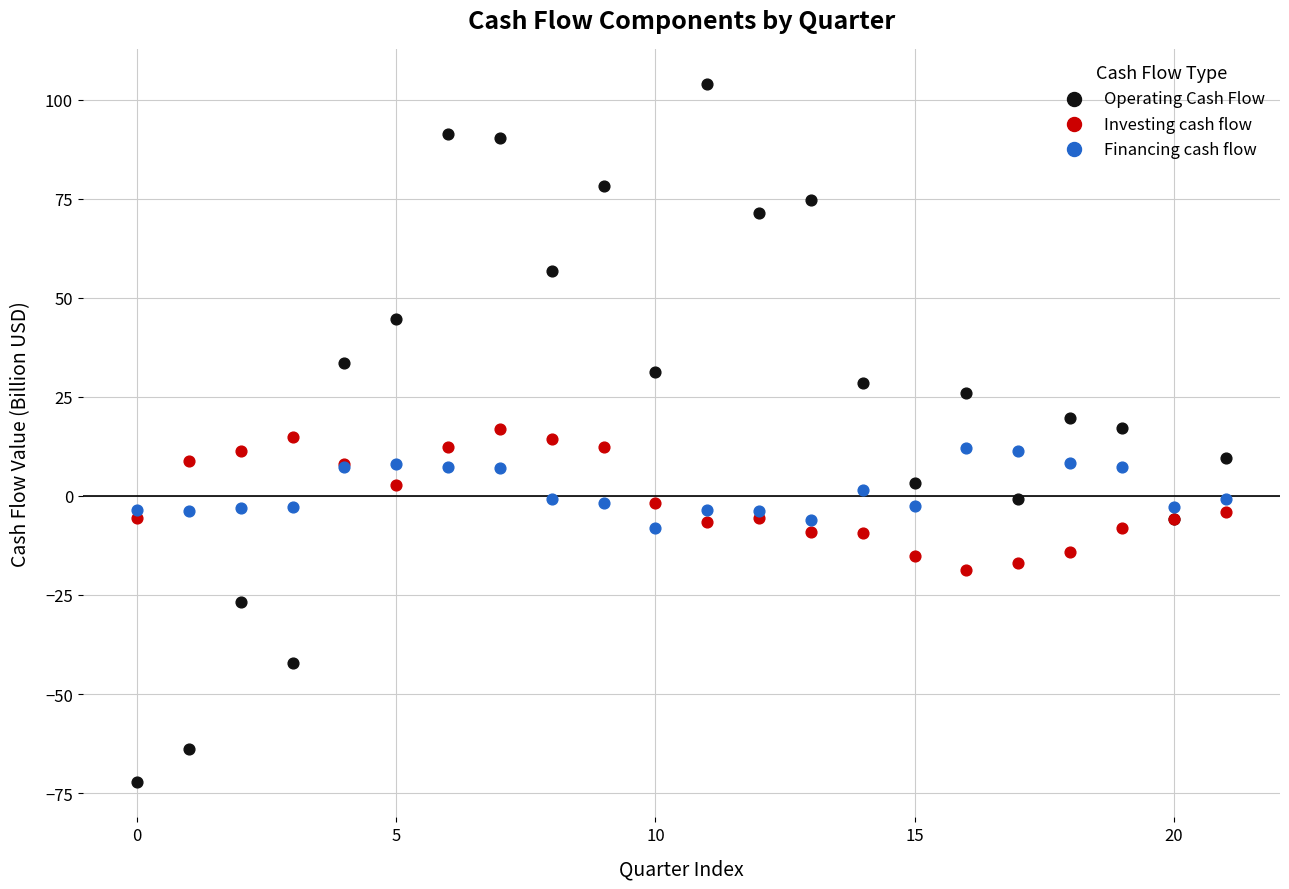

What are all the series names shown in the legend?

Operating Cash Flow, Investing cash flow, Financing cash flow